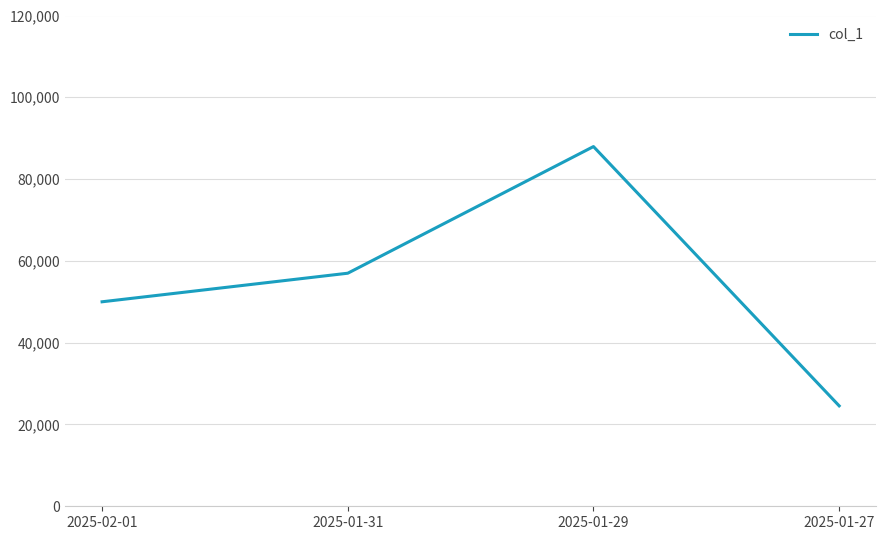

What position from the right is 2025-02-01?

4